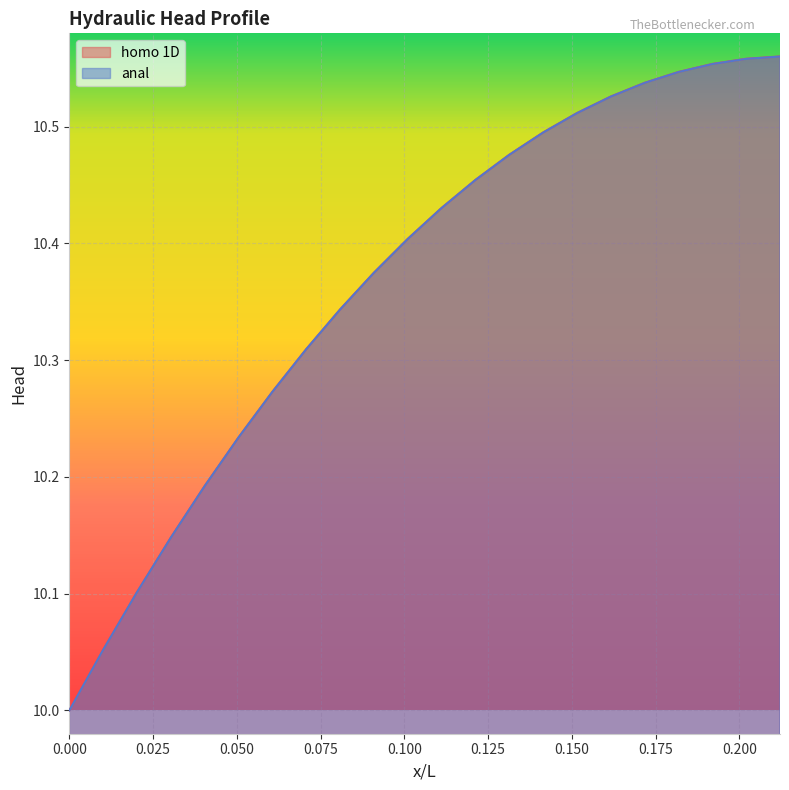

Rank the categories by anal value from lowest to highest.

0.0, 0.010101010101010102, 0.020202020202020204, 0.030303030303030304, 0.04040404040404041, 0.050505050505050504, 0.06060606060606061, 0.0707070707070707, 0.08080808080808081, 0.09090909090909091, 0.10101010101010101, 0.1111111111111111, 0.12121212121212122, 0.13131313131313133, 0.1414141414141414, 0.15151515151515152, 0.16161616161616163, 0.1717171717171717, 0.18181818181818182, 0.1919191919191919, 0.20202020202020202, 0.21212121212121213